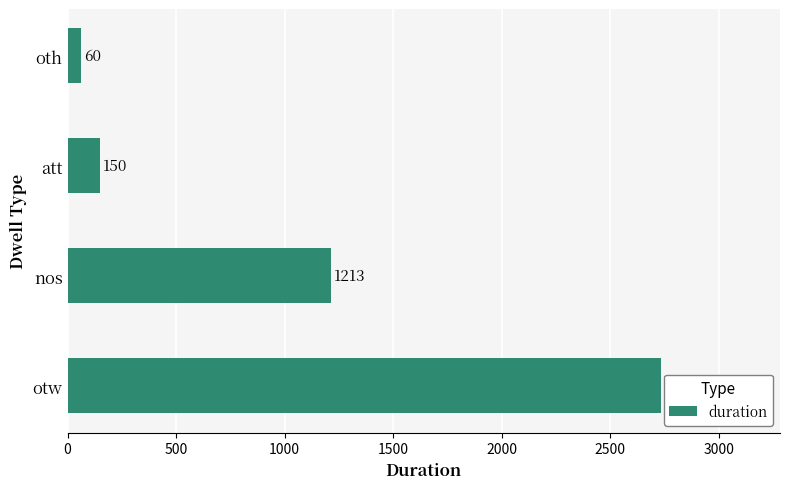

Does the chart contain stacked bars?

No